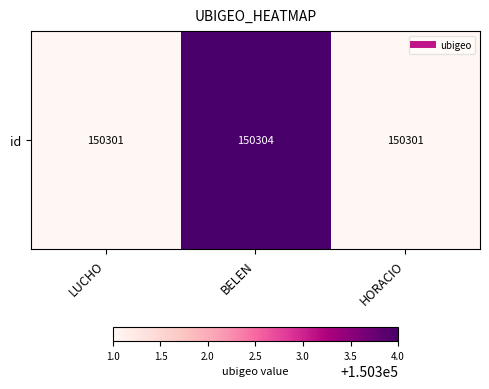

List the labels in order of value, smallest first.

LUCHO, HORACIO, BELEN